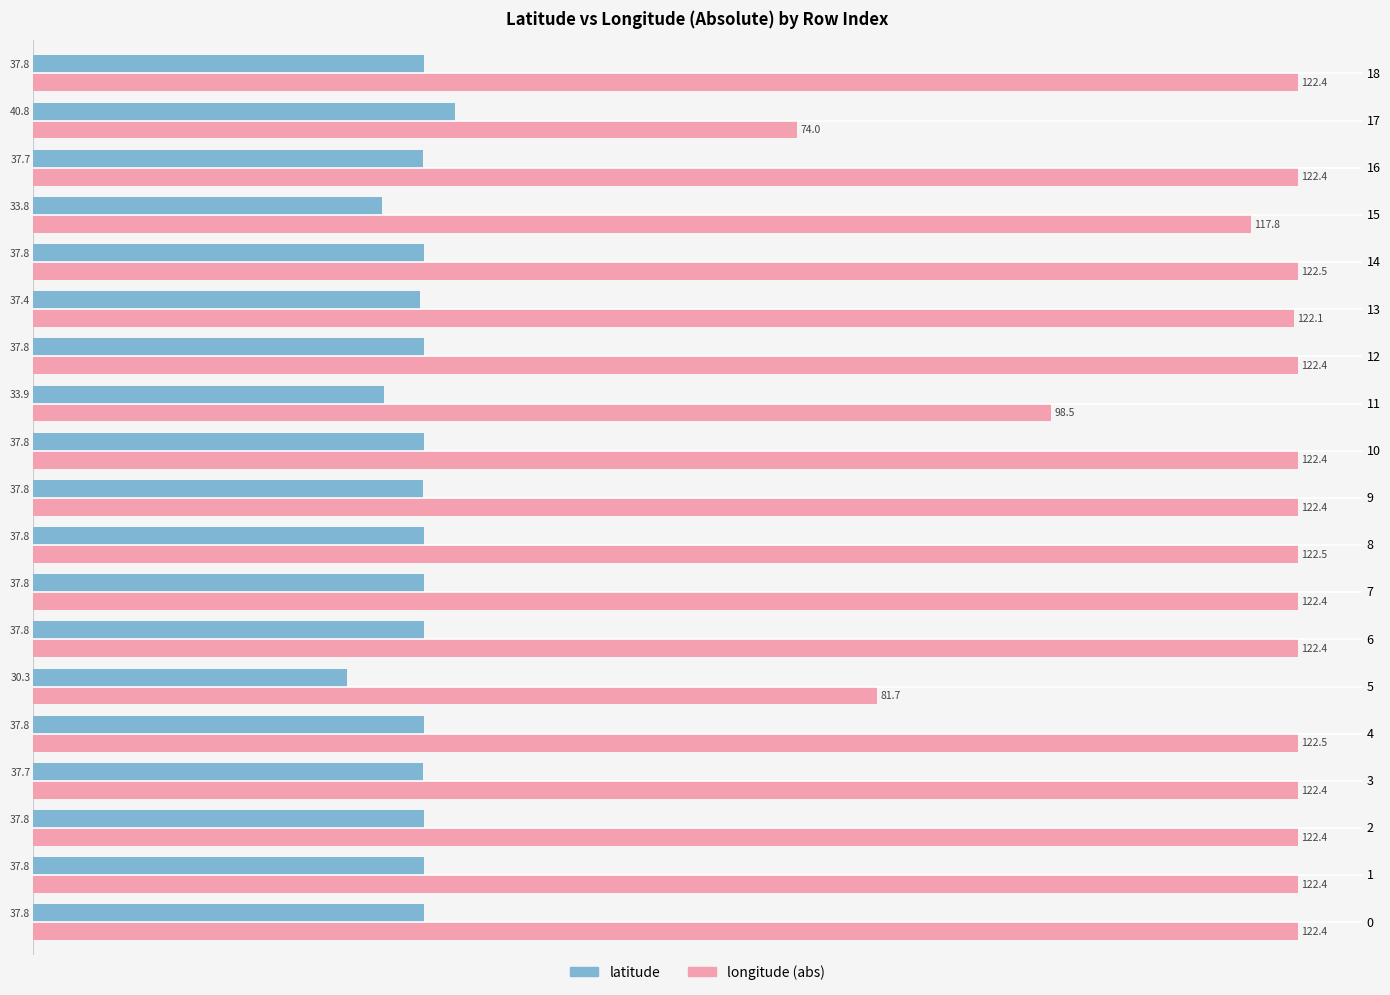

Which series has the widest spread of values?

longitude (abs)